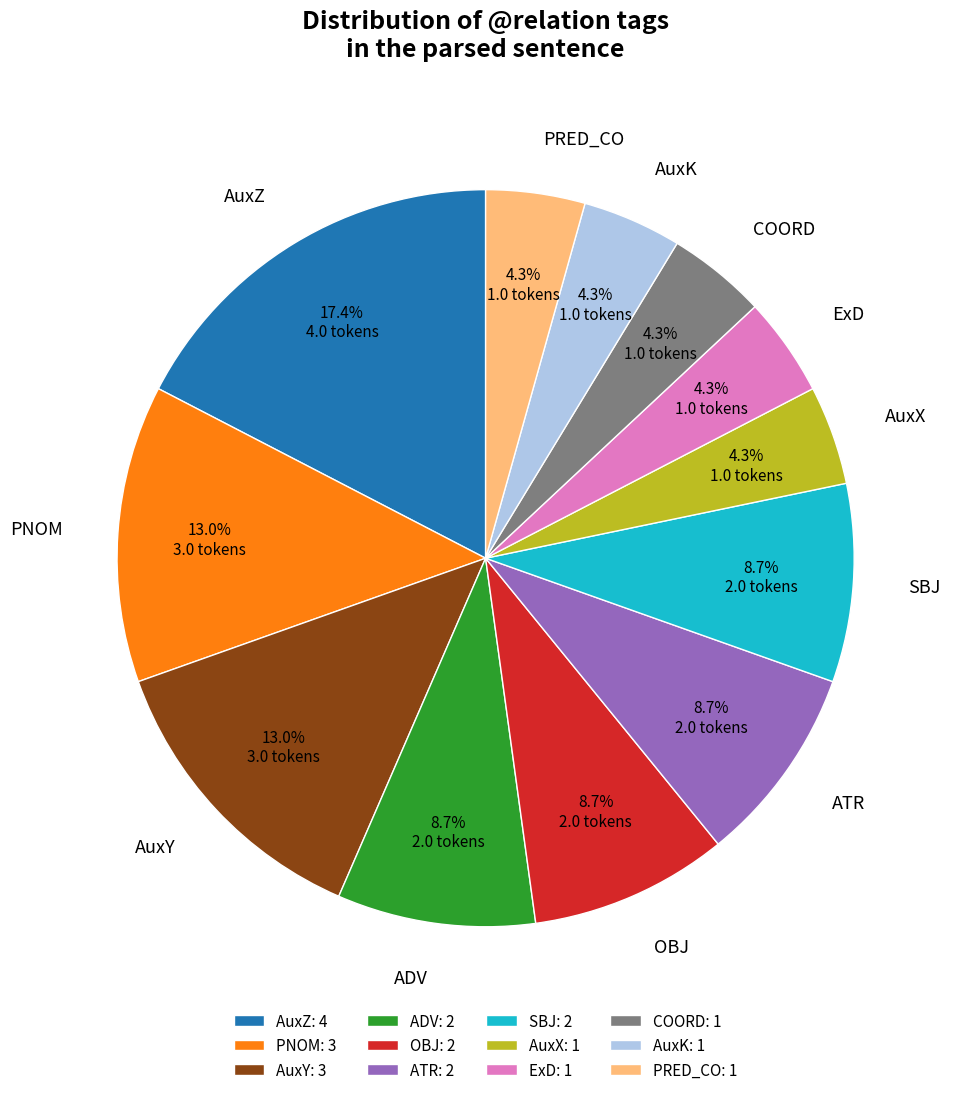

What is the ratio of the value at AuxZ to the value at SBJ?

2.0